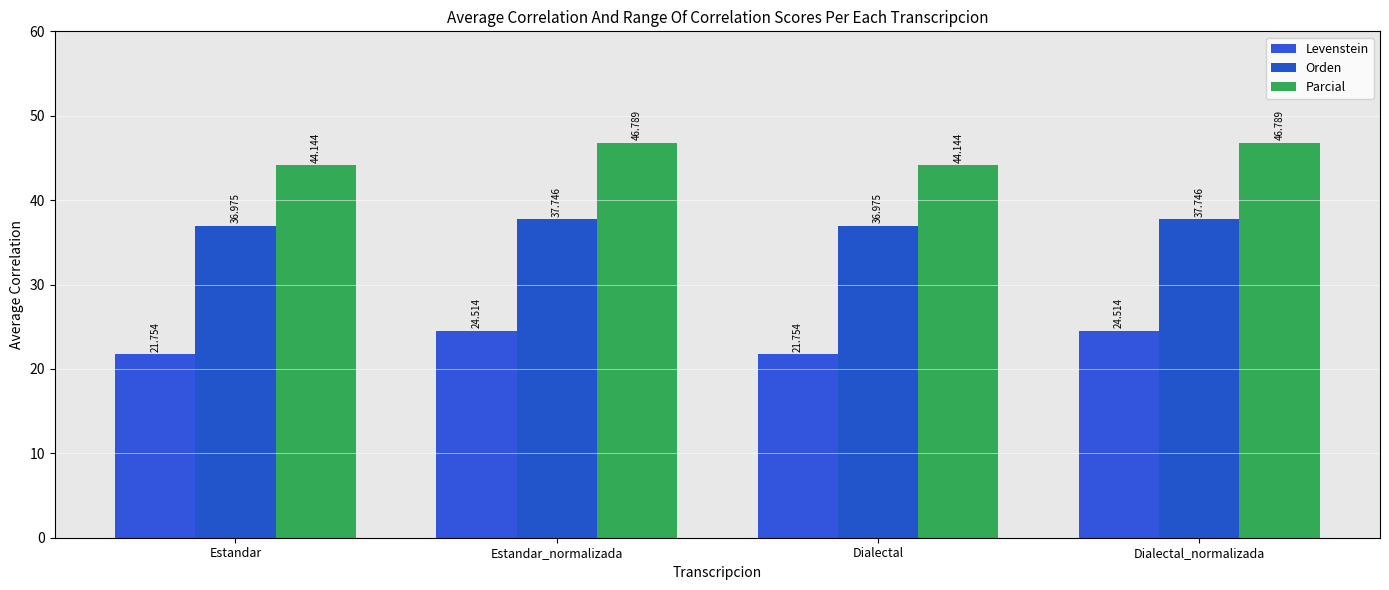

What position from the right is Dialectal?

2